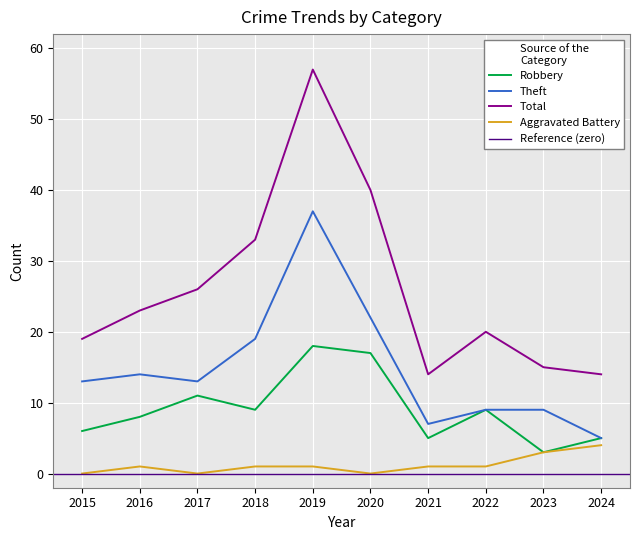

At which category does Total reach its first local peak?

2019